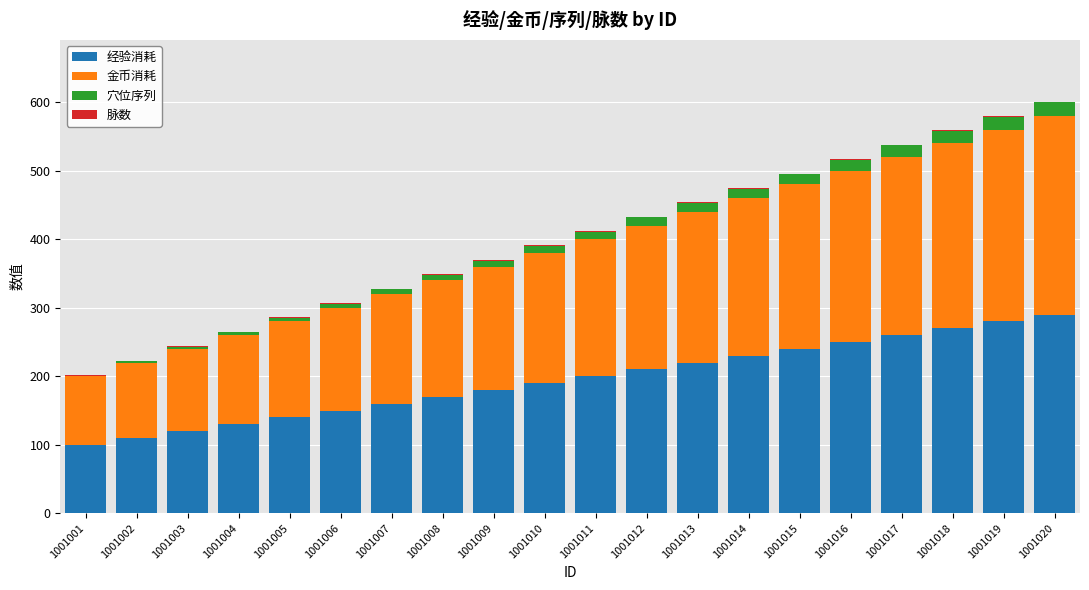

True or false: 经验消耗 has a value of 232 at 1001007.

False